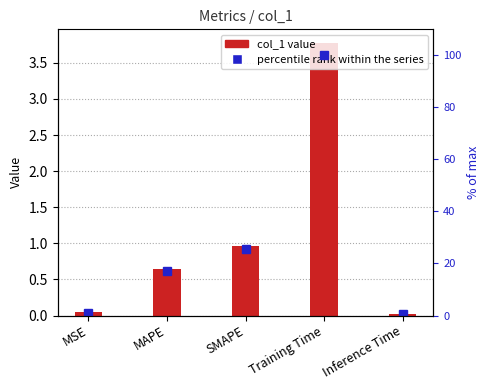

Read the col_1 value at SMAPE.

1.0